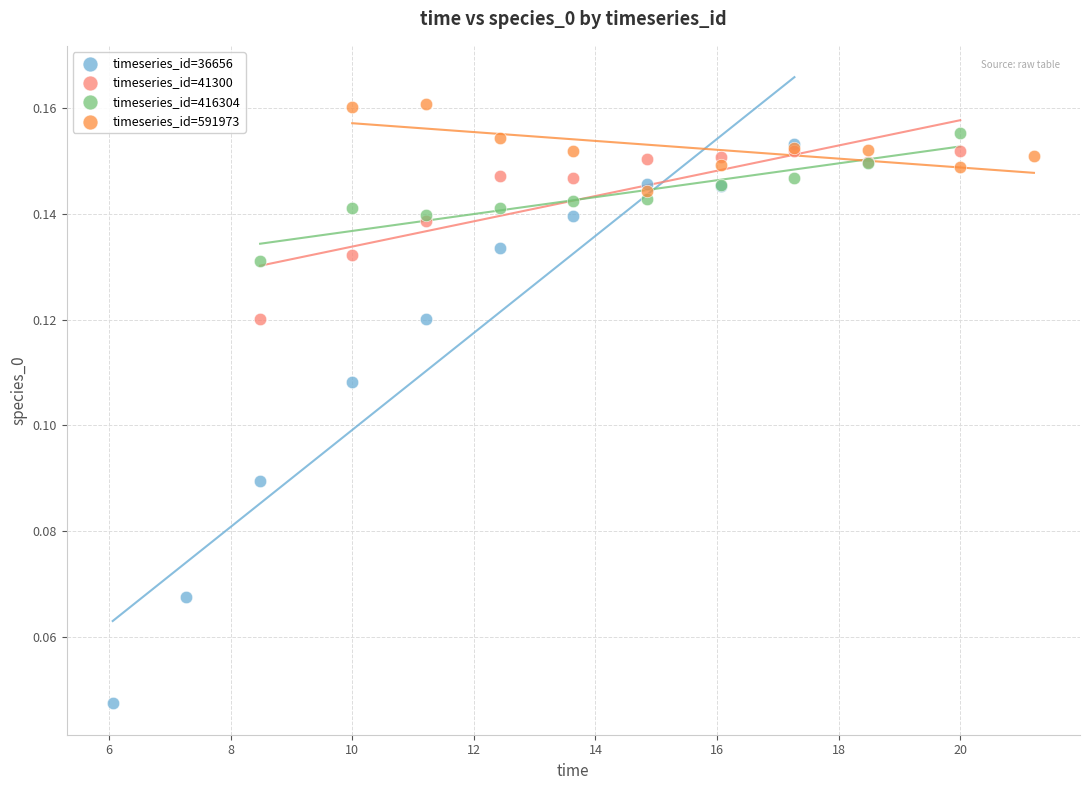

Which series has the largest Y range (max minus min)?

timeseries_id=36656